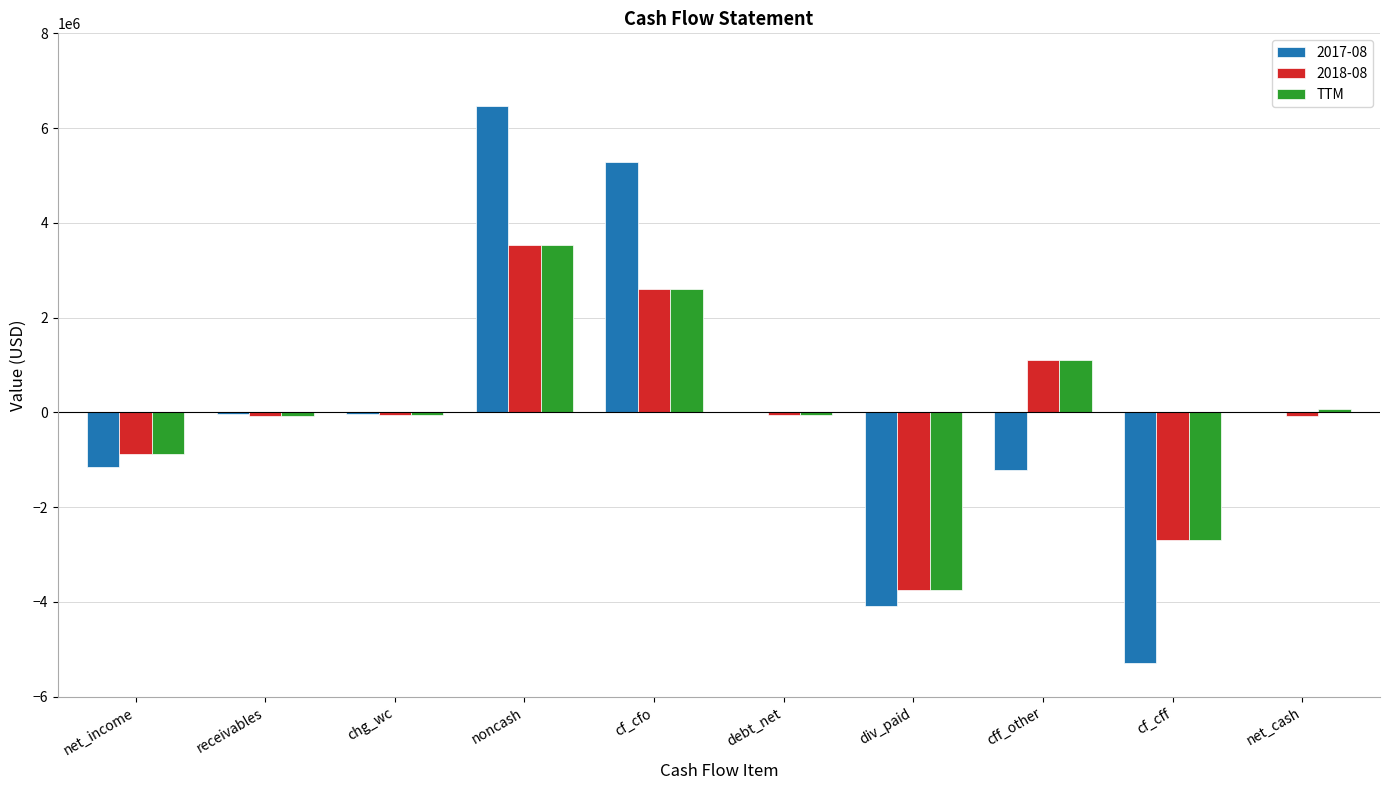

True or false: 2018-08 has a value of 1892789 at cff_other.

False